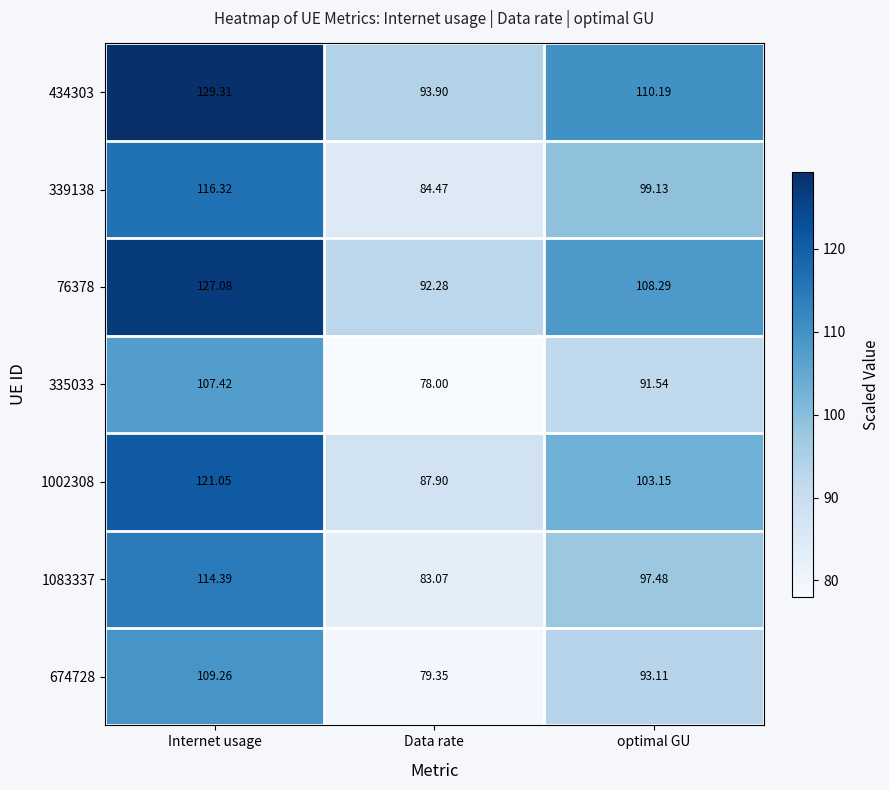

Rank the categories by 674728 value from highest to lowest.

Internet usage, optimal GU, Data rate